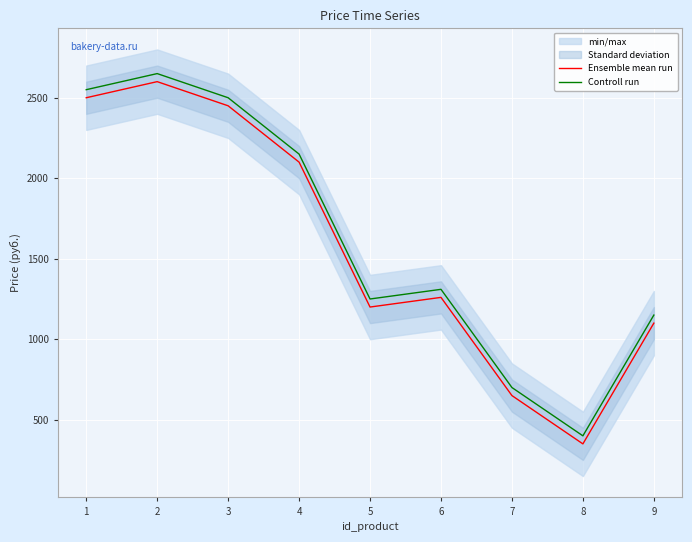

True or false: Controll run and Ensemble mean run intersect in this chart.

False